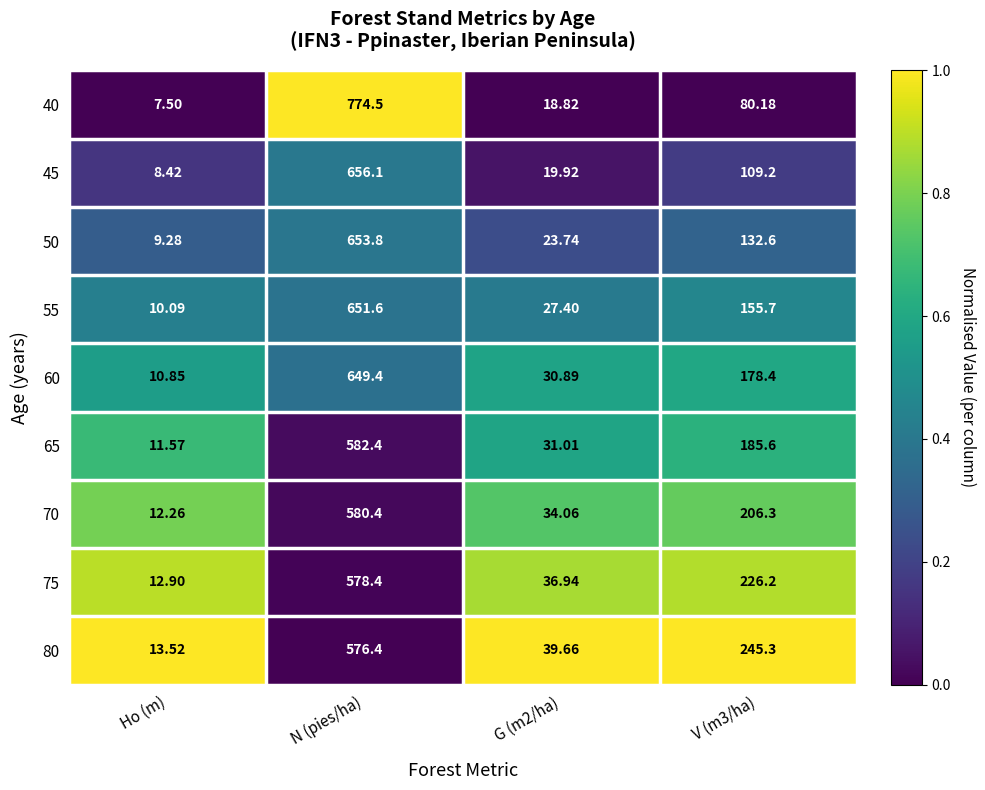

Where does the 55 series first go above 155?

N (pies/ha)